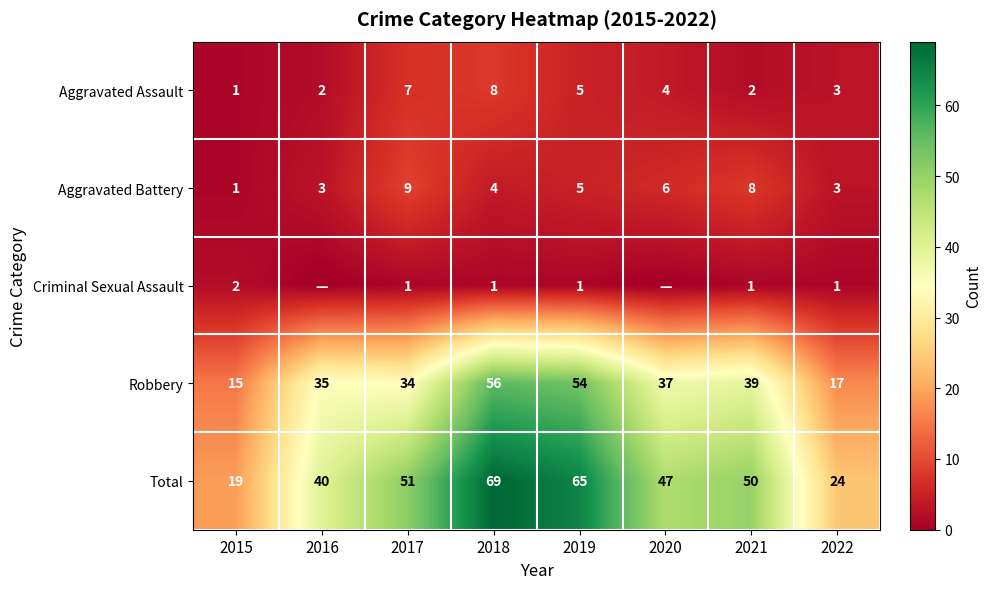

What is the spread (max minus min) of values at 2016?

40